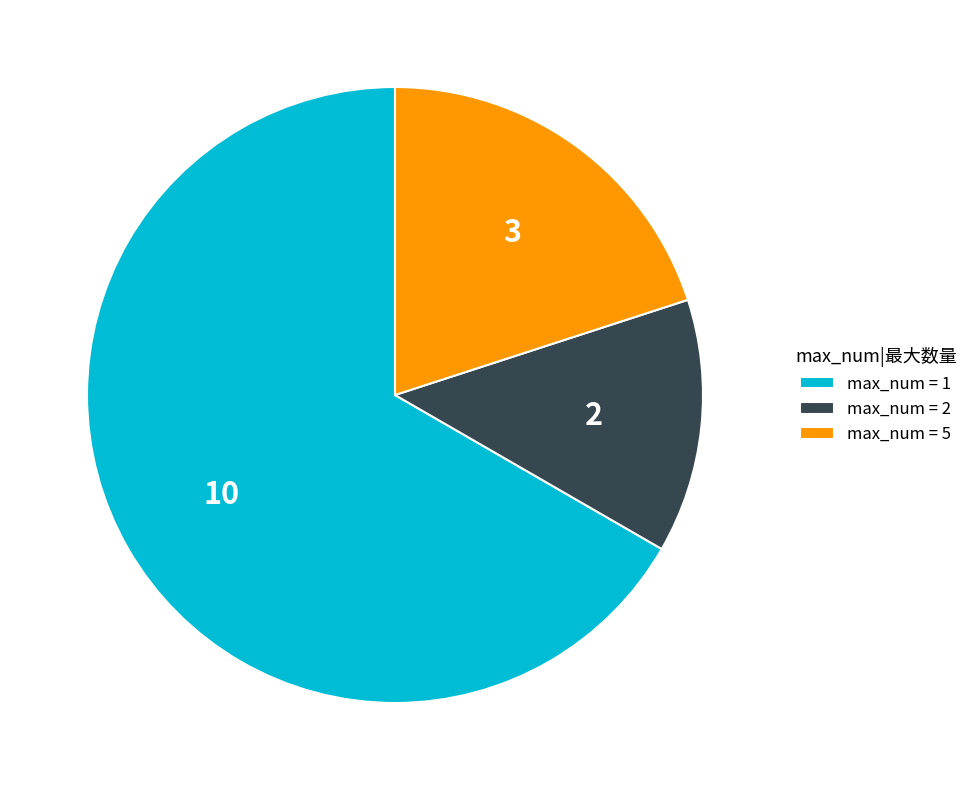

How many segments does this pie chart have?

3